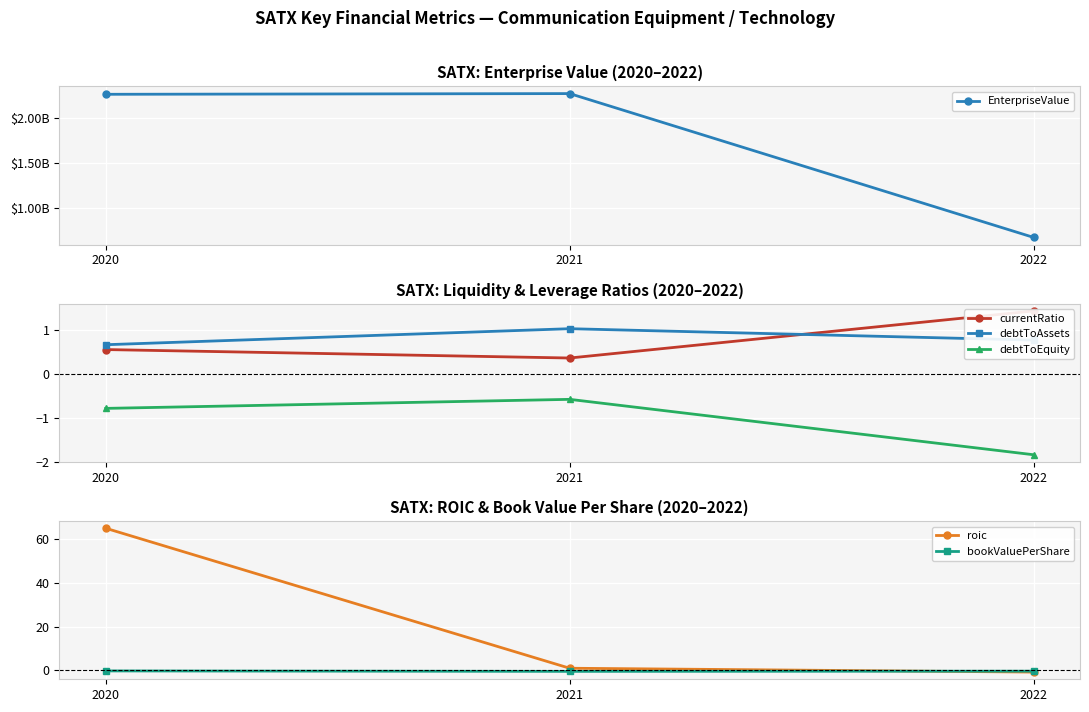

Reading left to right, extract all data points from this chart.

EnterpriseValue: 2020=2258843992.0	2021=2266671992.0	2022=673119677.0
currentRatio: 2020=0.5	2021=0.4	2022=1.4
debtToAssets: 2020=0.7	2021=1.0	2022=0.8
debtToEquity: 2020=-0.8	2021=-0.6	2022=-1.8
roic: 2020=65.0	2021=0.9	2022=-0.8
bookValuePerShare: 2020=-0.3	2021=-0.5	2022=-0.4